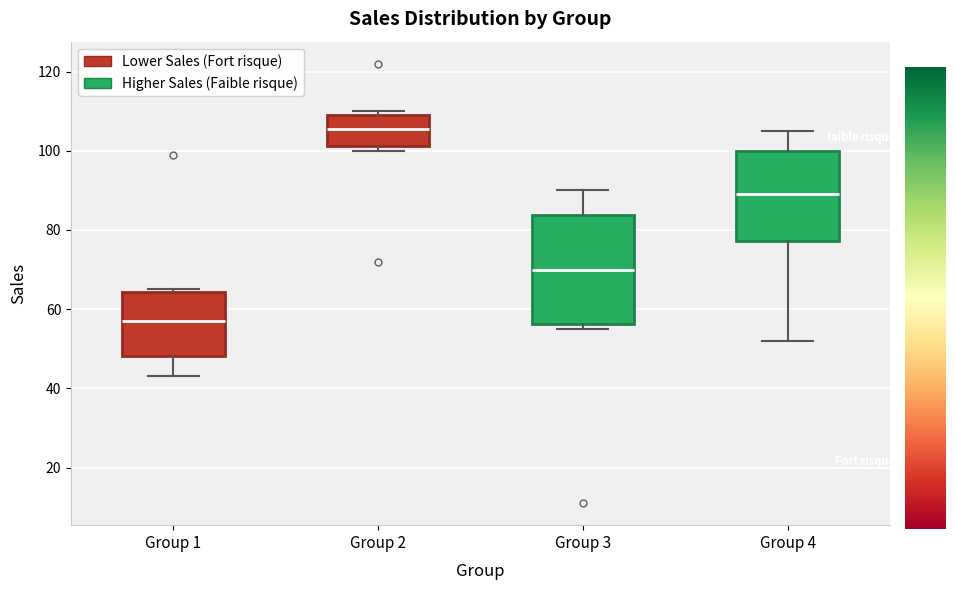

Reading left to right, transcribe this box plot: for each box, give where its median line is, the range the box spans, and where its two whiskers end, as read against the y-axis. The values are not printed on the chart, so give them approximately, as read against the axis.

Group 1: median 58, box 48 to 64, whiskers 44 to 66
Group 2: median 106, box 102 to 110, whiskers 100 to 110 (just above the box's upper edge)
Group 3: median 70, box 56 to 84, whiskers 56 (just below the box's lower edge) to 90
Group 4: median 90, box 78 to 100, whiskers 52 to 106